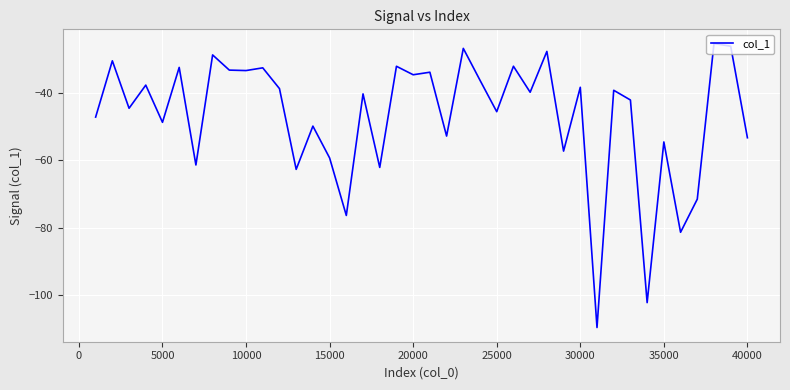

What is the minimum value shown in the chart?

-109.6